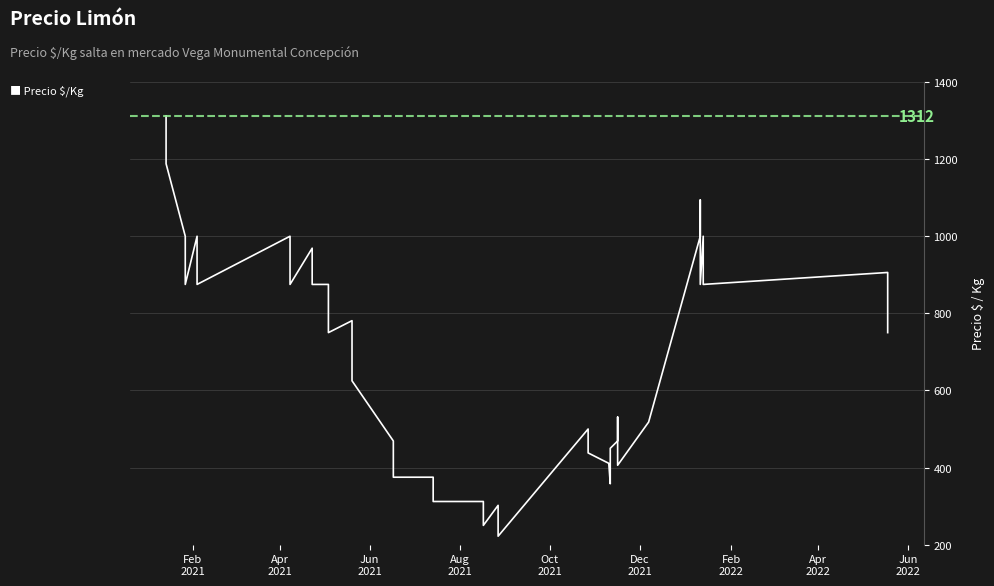

True or false: the data has more than 0 interior local peaks.

True